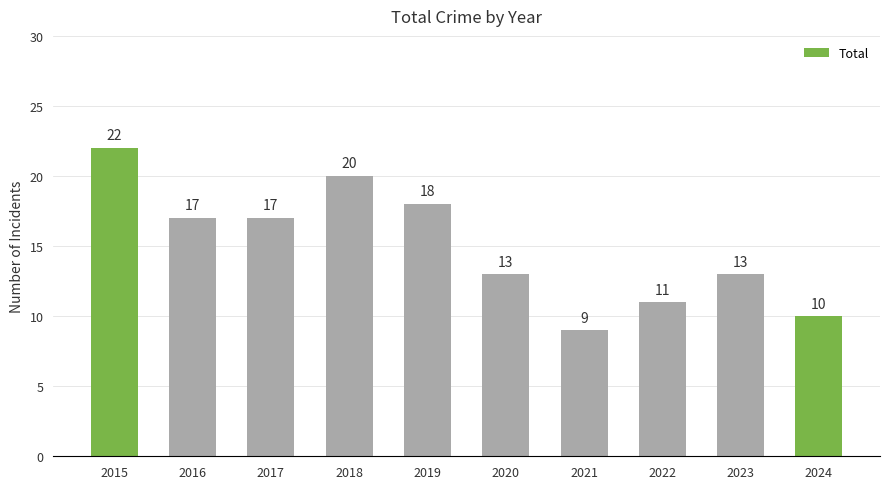

What is the difference between the maximum and minimum values?

13